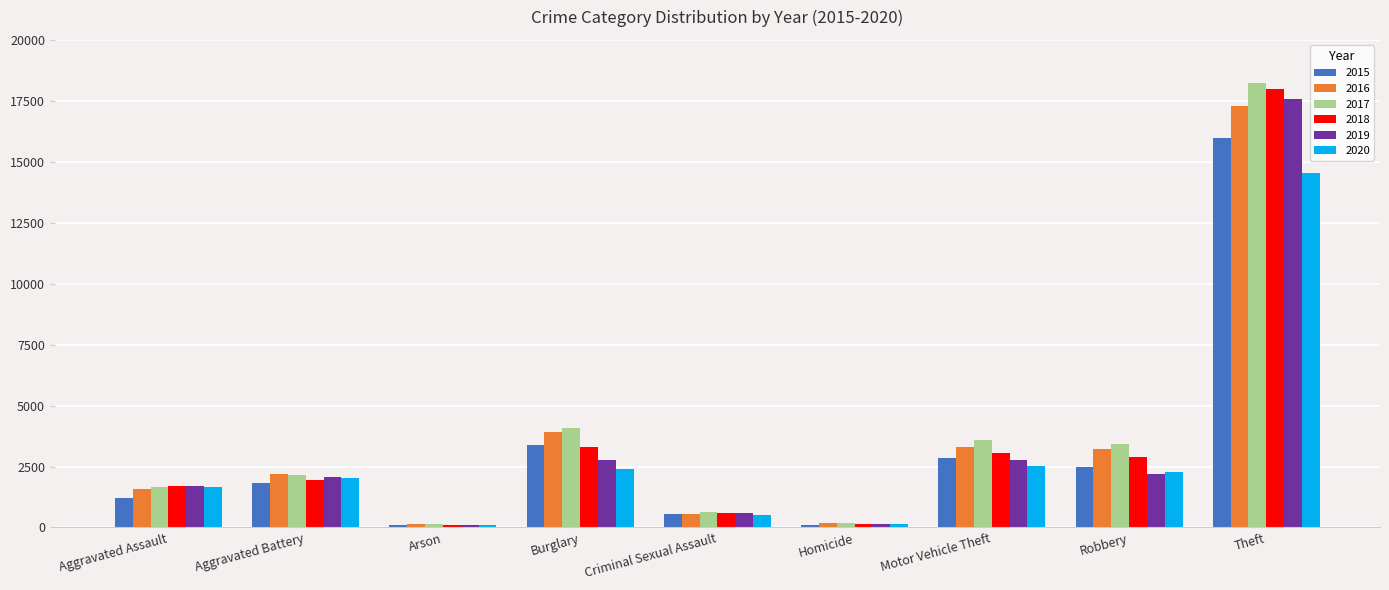

What is the spread (max minus min) of values at Aggravated Assault?

498